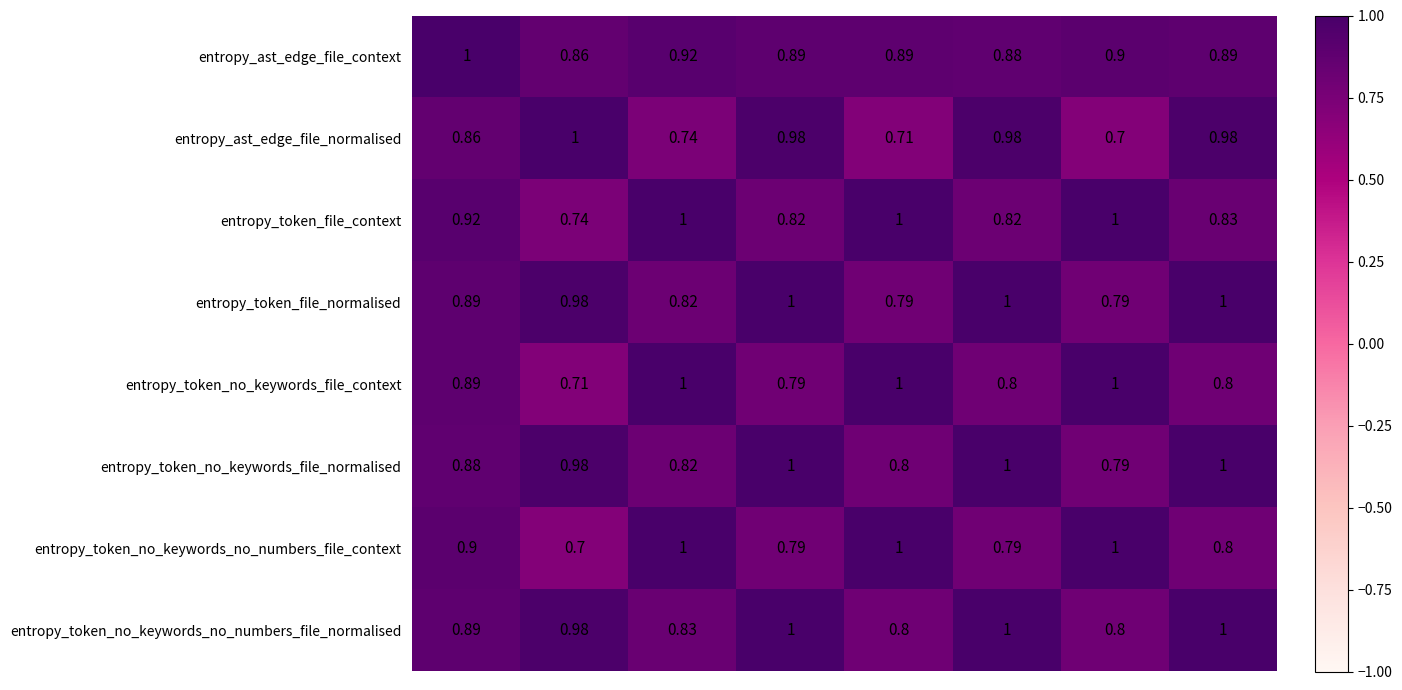

How many categories are shown in the chart?

8